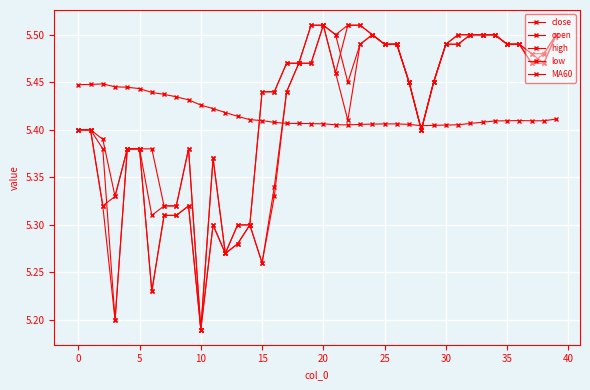

Does the chart have visible grid lines?

Yes